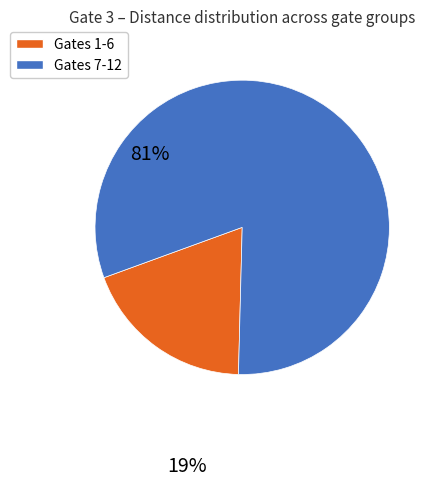

Is the sum of Gates 1-6 and Gates 7-12 greater than half?

Yes